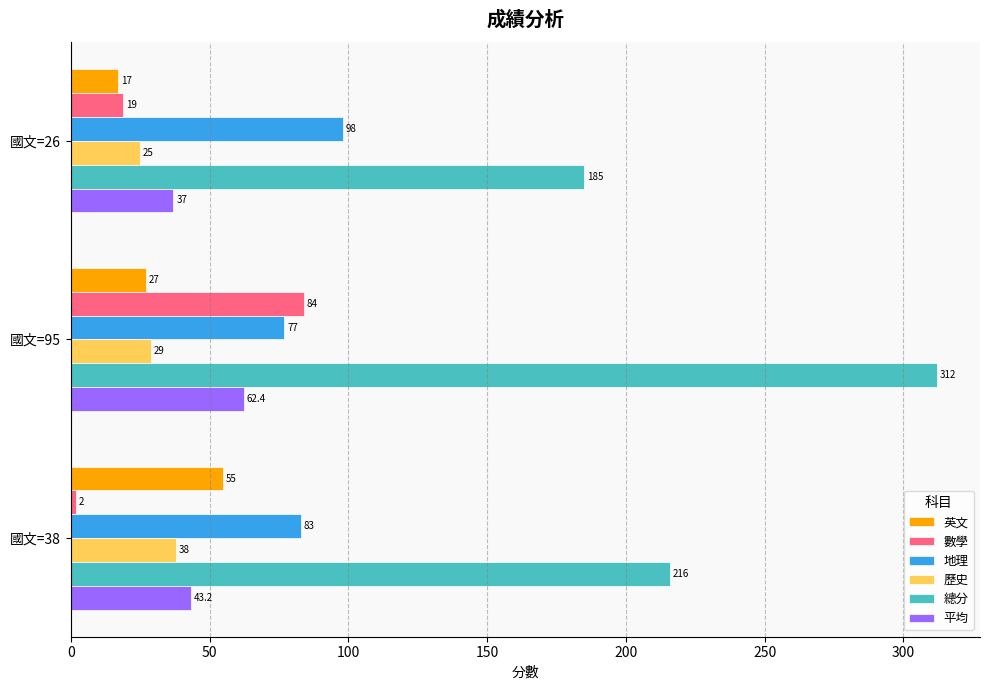

What is the average value of the 數學 series?

35.0